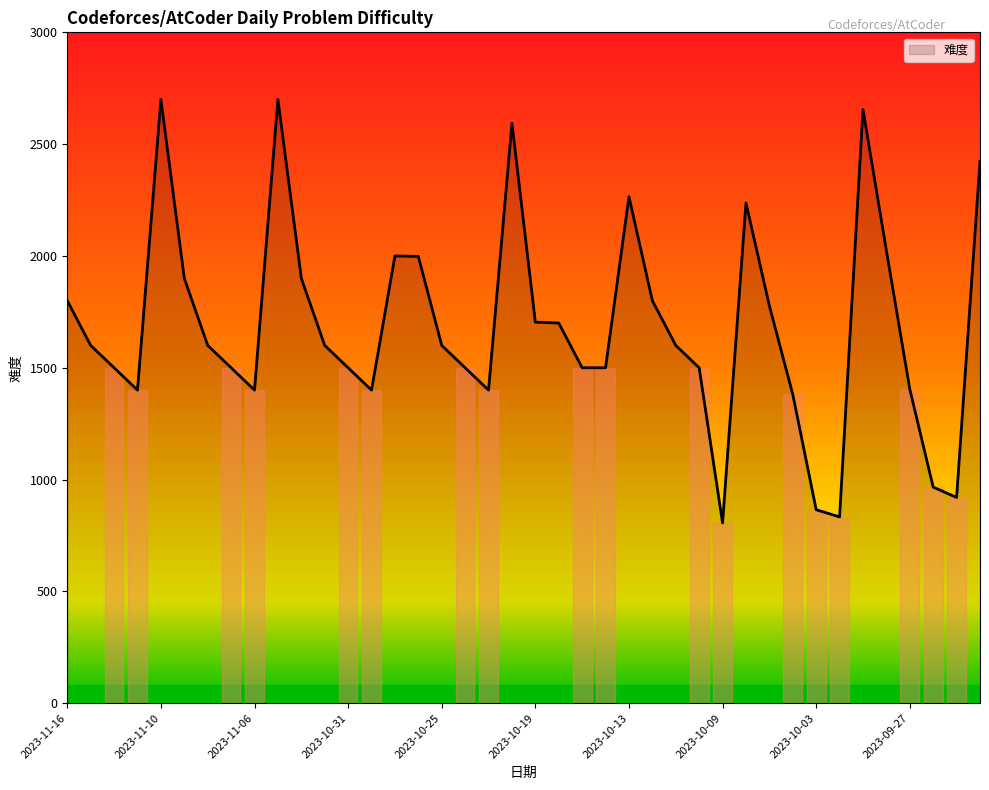

What is the greatest value displayed?

2700